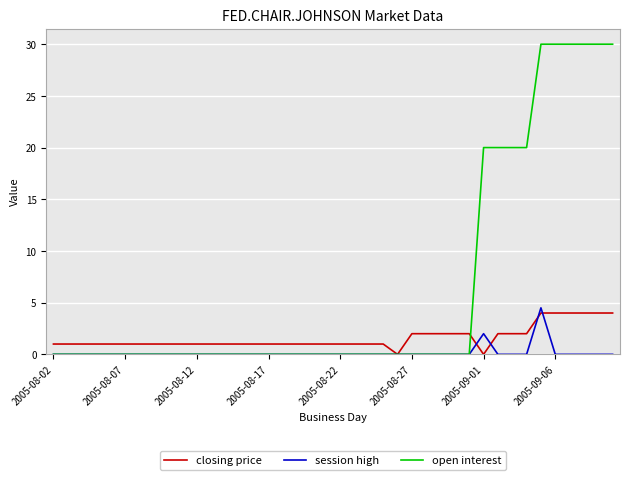

How many lines are shown in the chart?

3